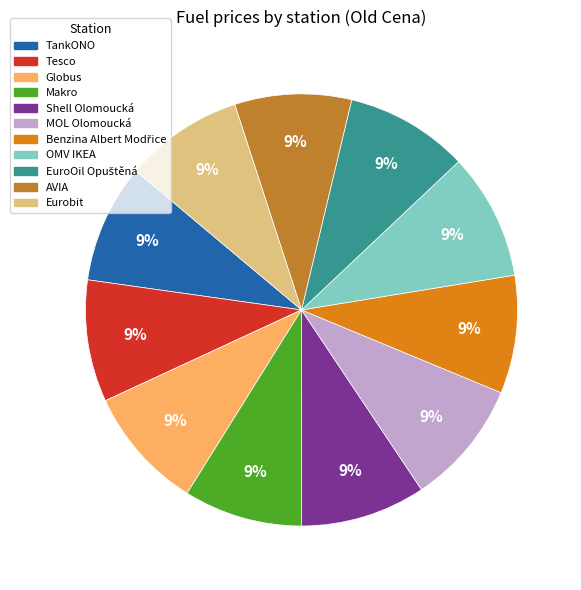

Is the sum of Shell Olomoucká and OMV IKEA greater than half?

No